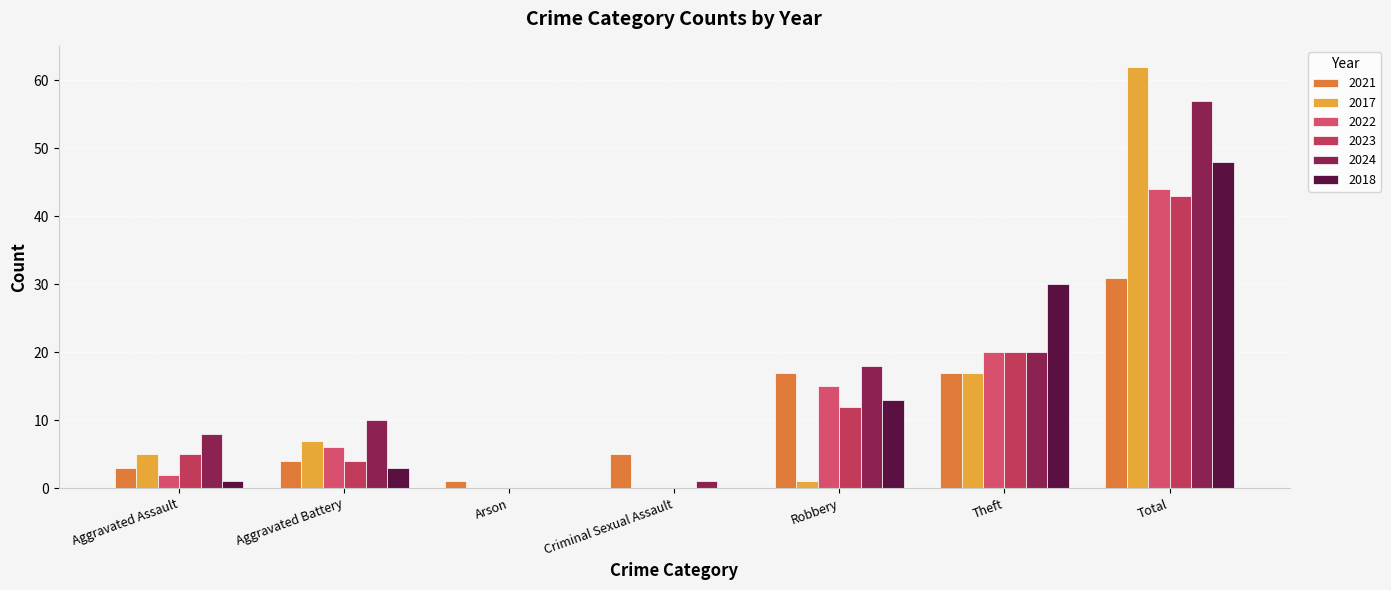

Count the number of categories in the chart.

7